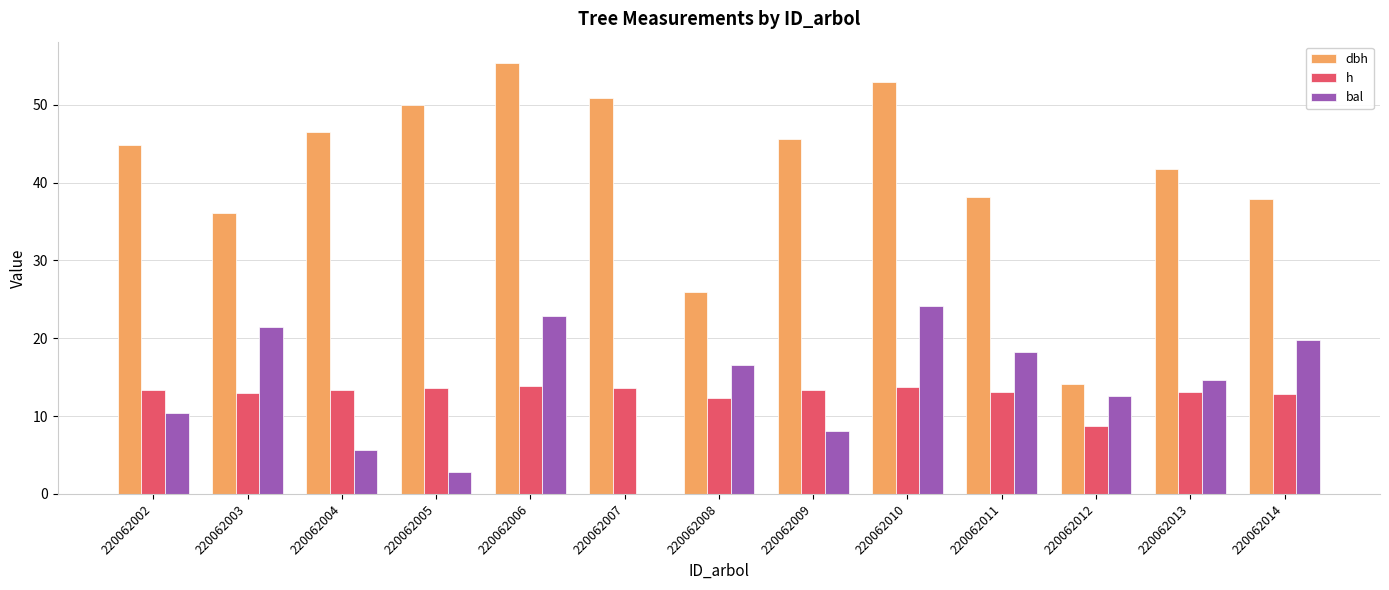

At which label does bal reach its peak?

220062010